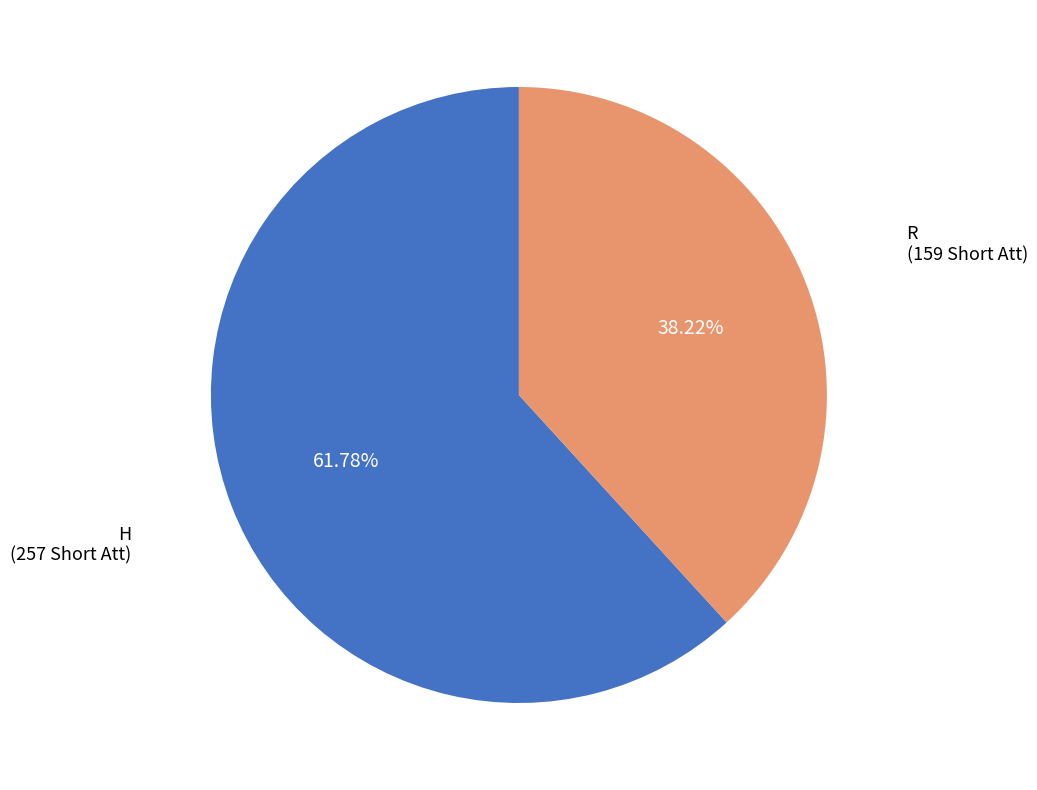

How many slices are in this pie chart?

2